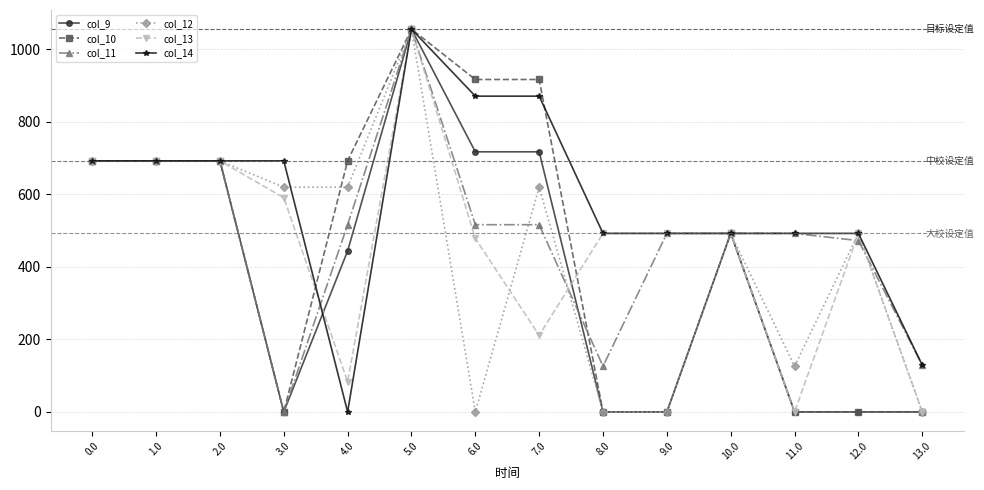

True or false: col_13 has a value of 337.4 at 7.0.

False